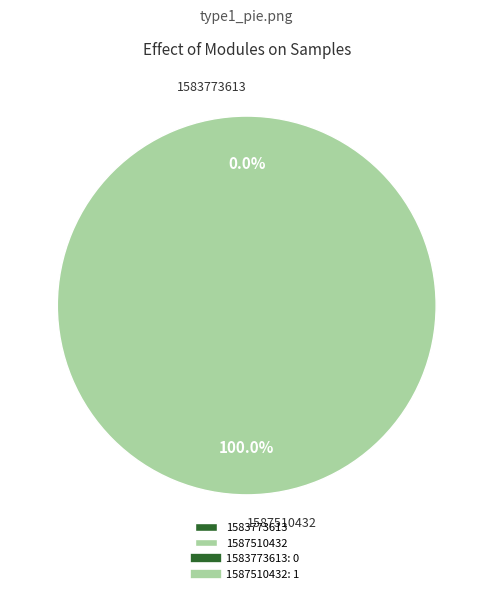

Which has a higher value, 1583773613 or 1587510432?

1587510432